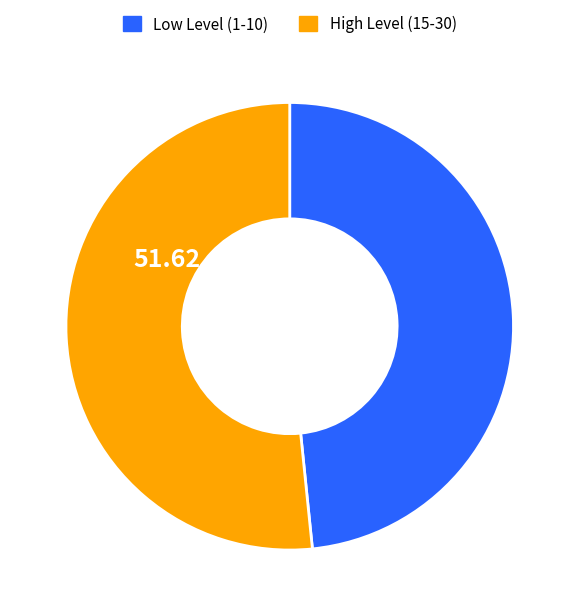

True or false: Low Level (1-10) accounts for 36% of the total.

False